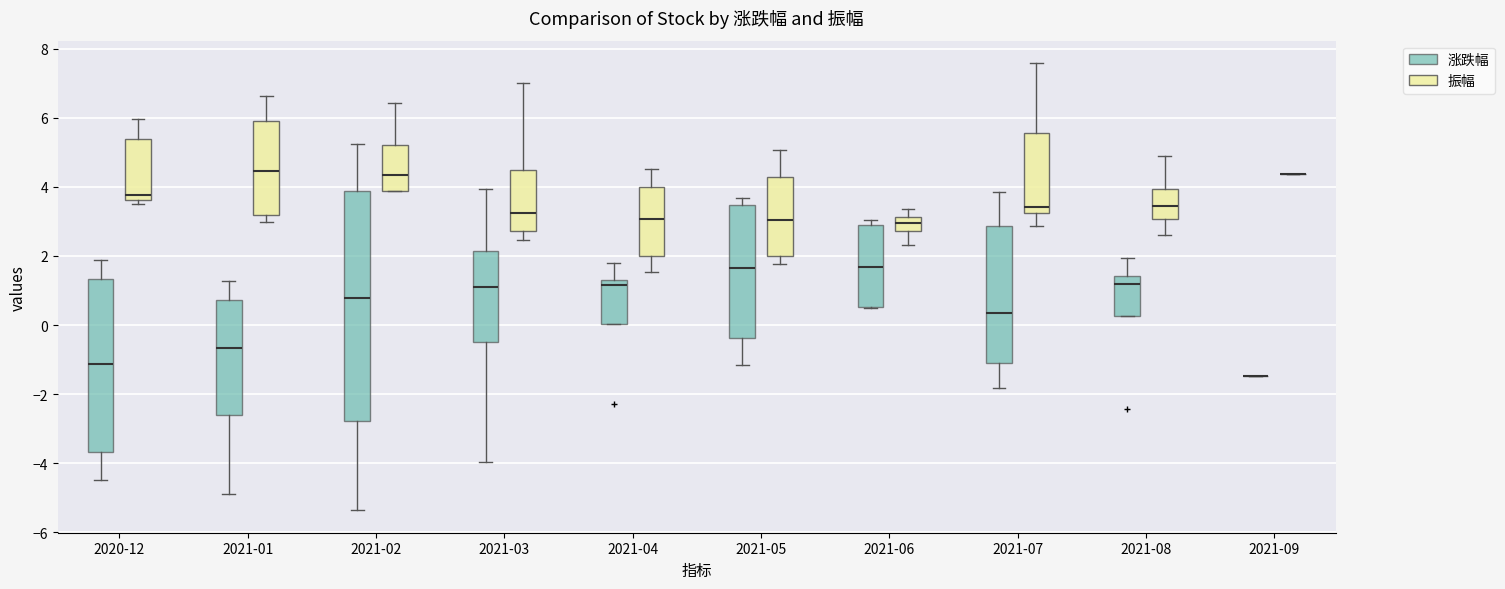

Where does the lower whisker of the box for 2021-01 (涨跌幅) end on the y-axis? The values are not printed on the chart, so give them approximately, as read against the axis.

-4.8